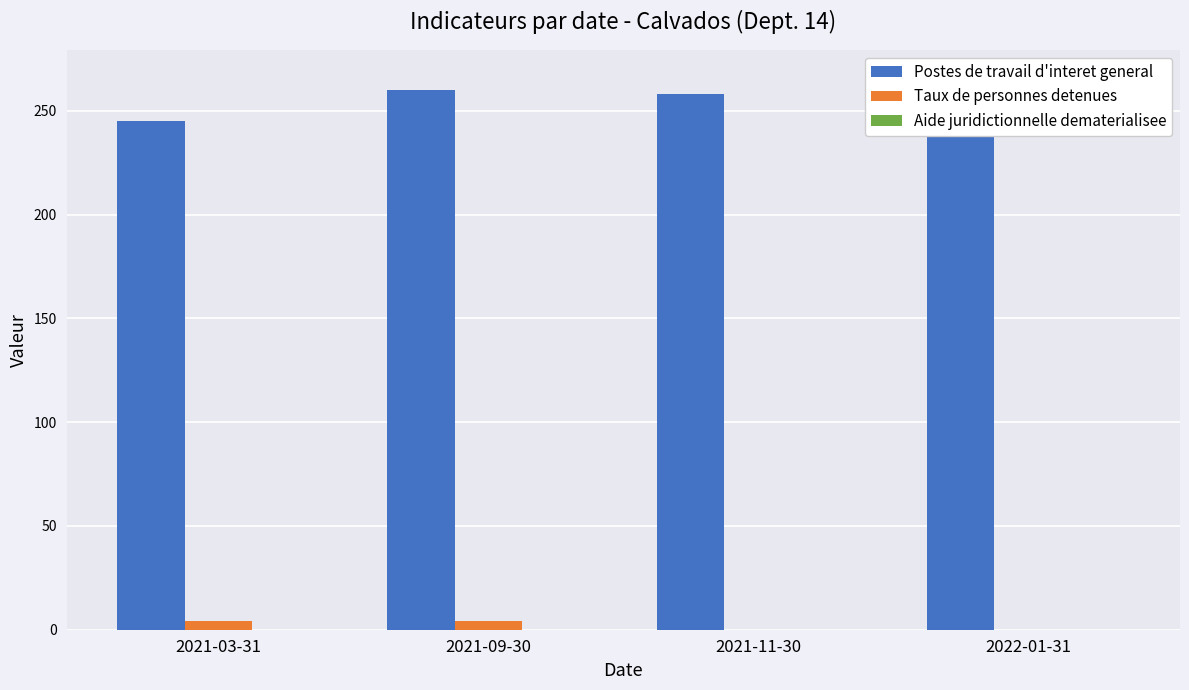

Is the value of Postes de travail d'interet general at 2021-03-31 greater than the value of Taux de personnes detenues at 2021-09-30?

Yes